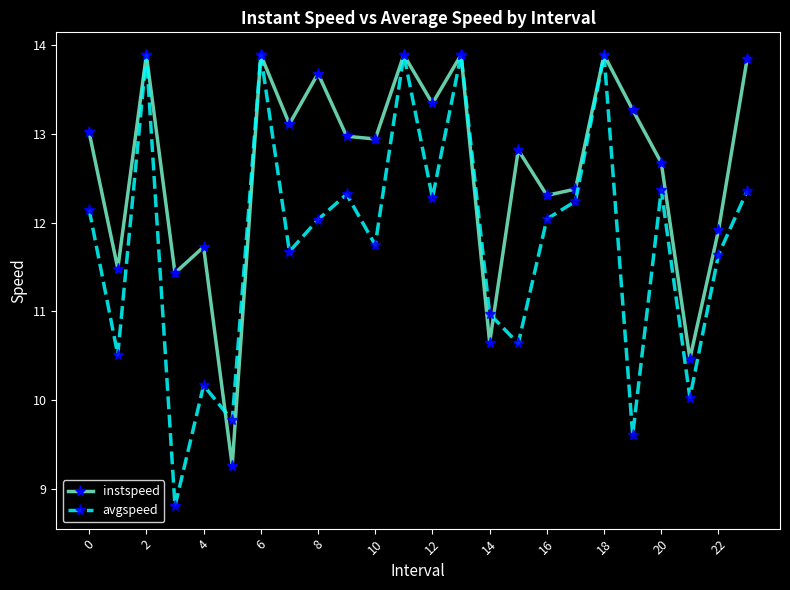

After their last crossing, which series has the higher values: instspeed or avgspeed?

instspeed